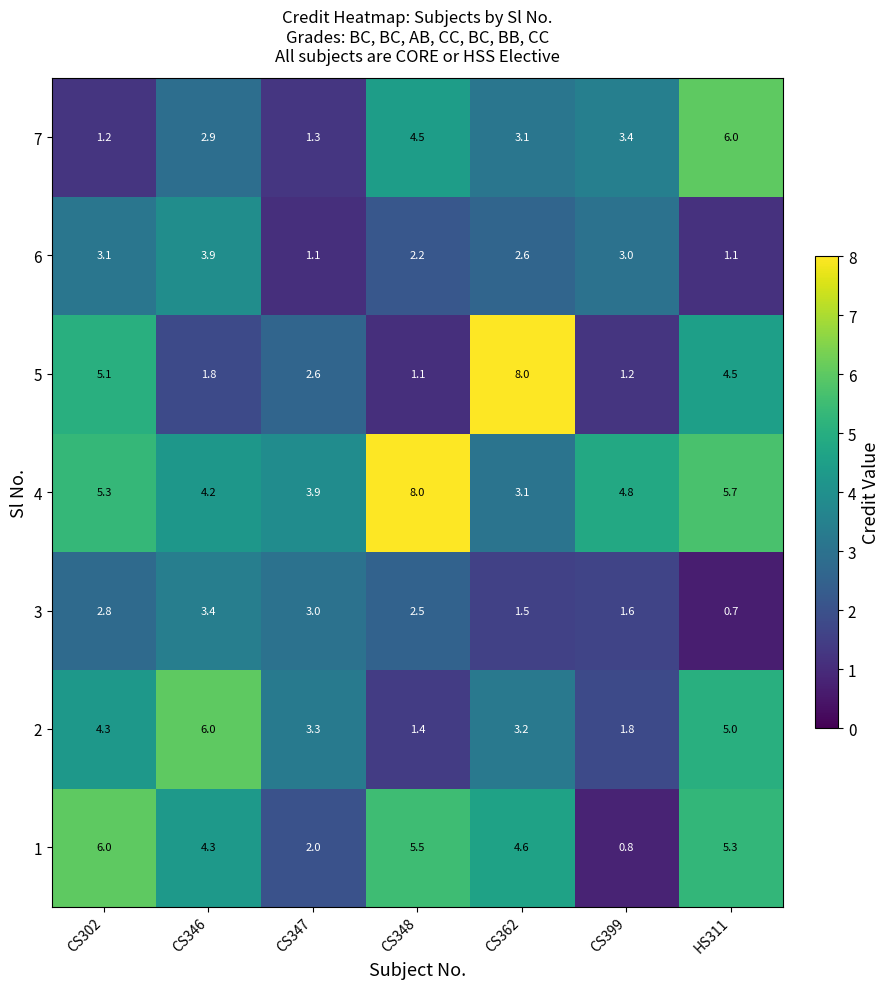

At which category is the sum across all series the highest?

HS311